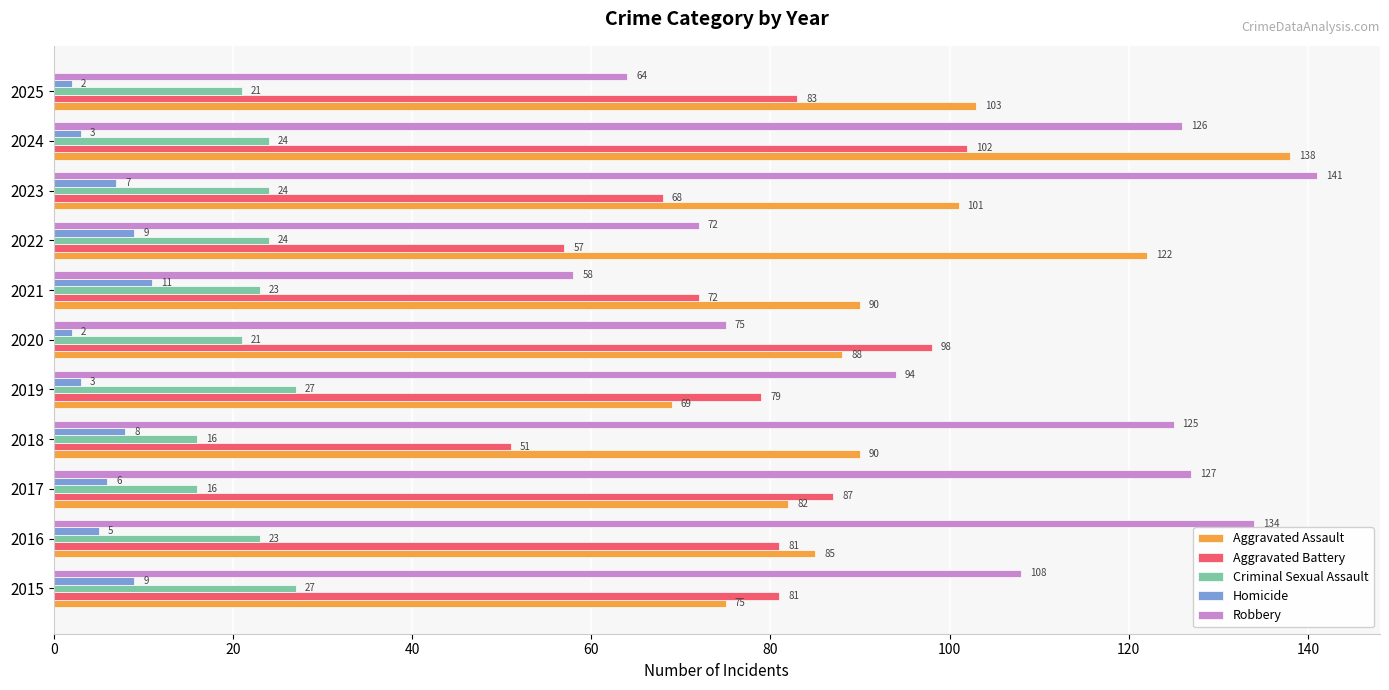

List the series in order of their peak value, lowest first.

Homicide, Criminal Sexual Assault, Aggravated Battery, Aggravated Assault, Robbery